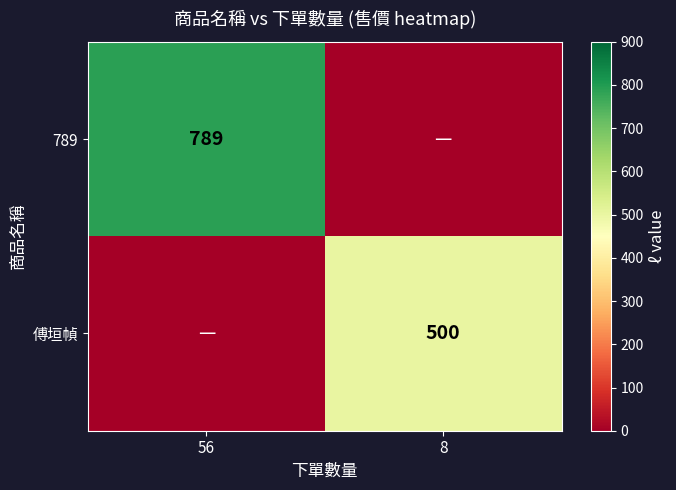

The 傅垣幀 series shows 500 at 8. True or false?

True